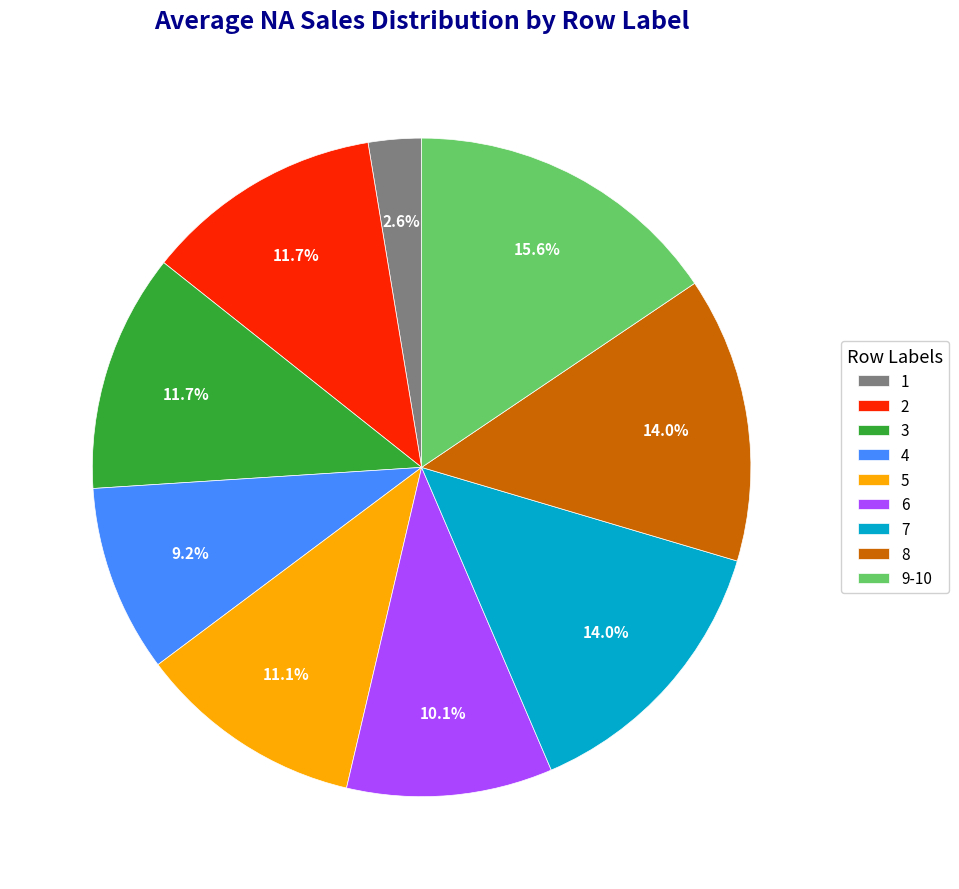

To the nearest percent, what is the difference between the largest and smallest slice percentages?

13%